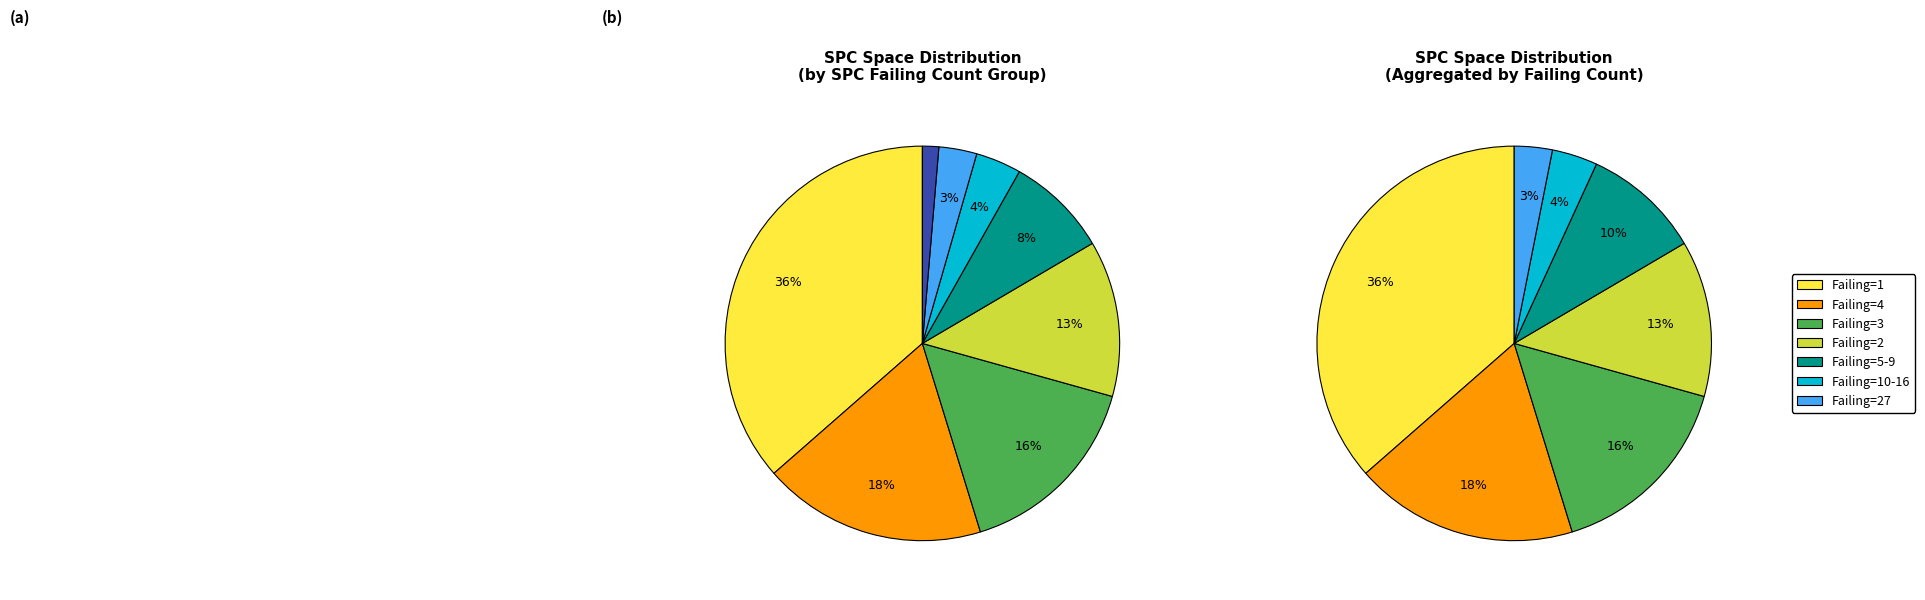

The 1 slice represents 1% of the pie. True or false?

False